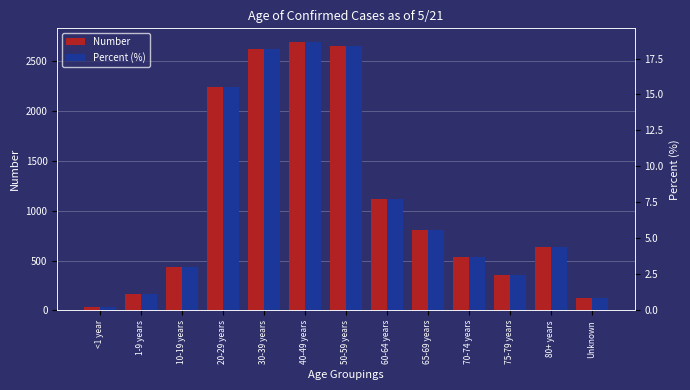

True or false: Number has a value of 67.4 at Unknown.

False